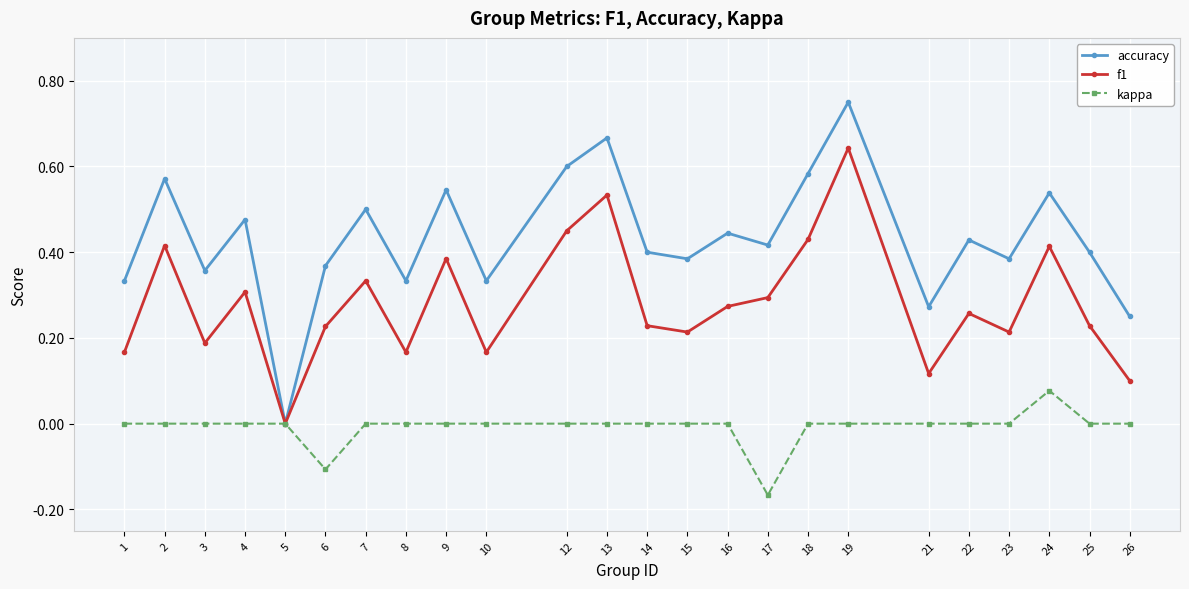

Which series has the widest spread of values?

accuracy